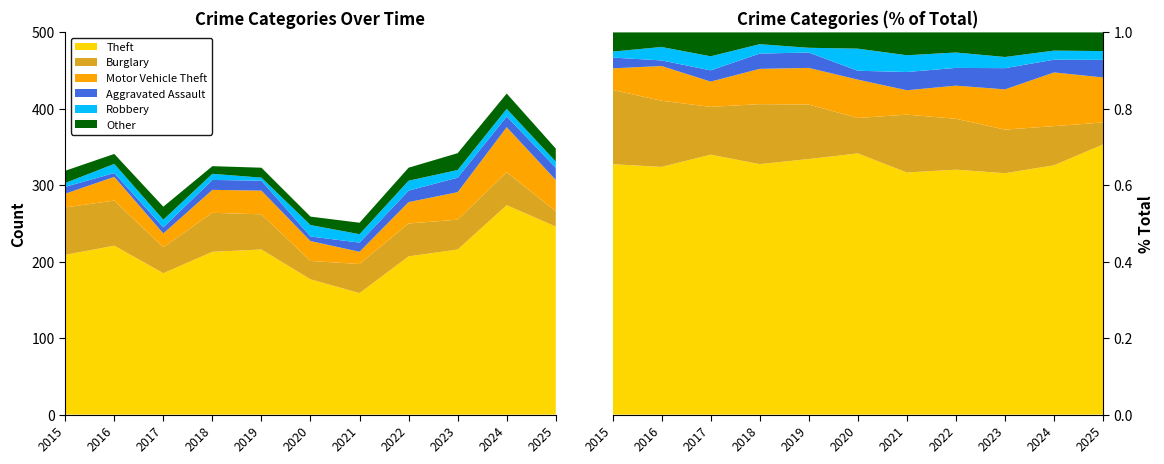

Reading left to right, what are all the values shown in this chart?

Theft: 209	221	185	213	216	177	159	207	216	274	246
Burglary: 62	59	34	51	46	24	38	43	39	43	20
Motor Vehicle Theft: 18	31	18	30	31	26	16	28	36	59	41
Aggravated Assault: 9	5	8	13	13	6	12	15	19	14	16
Robbery: 5	12	10	8	4	15	11	13	10	10	8
Other: 16	13	17	10	13	11	15	17	22	20	17